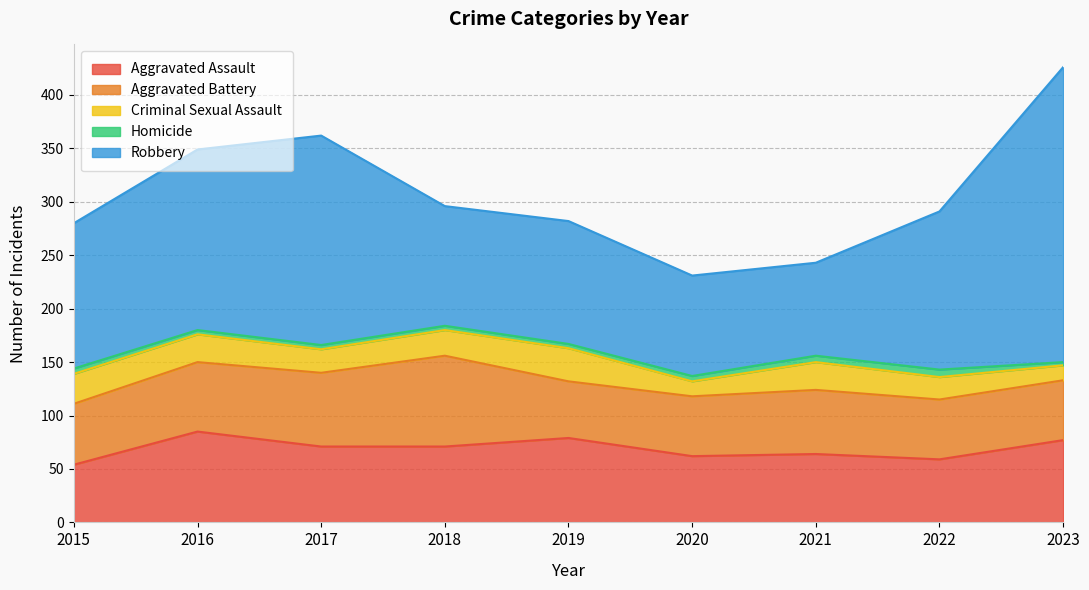

At which category is the sum across all series the highest?

2023